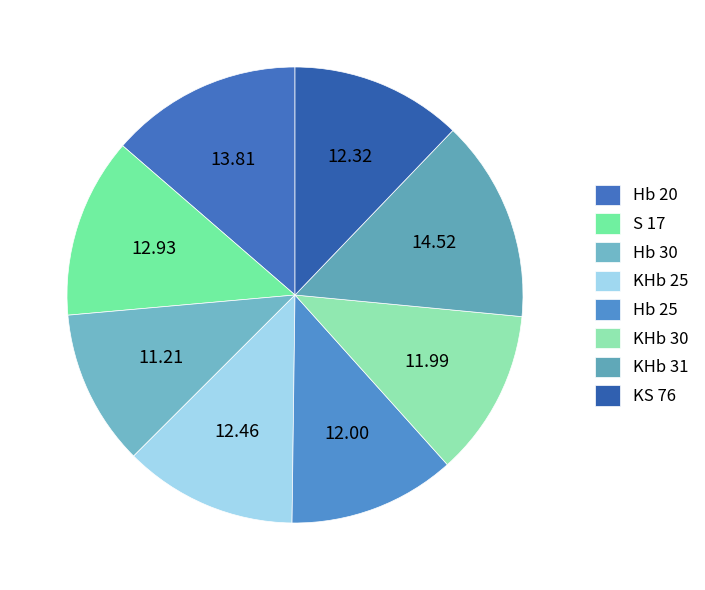

Is there a majority slice in this chart?

No